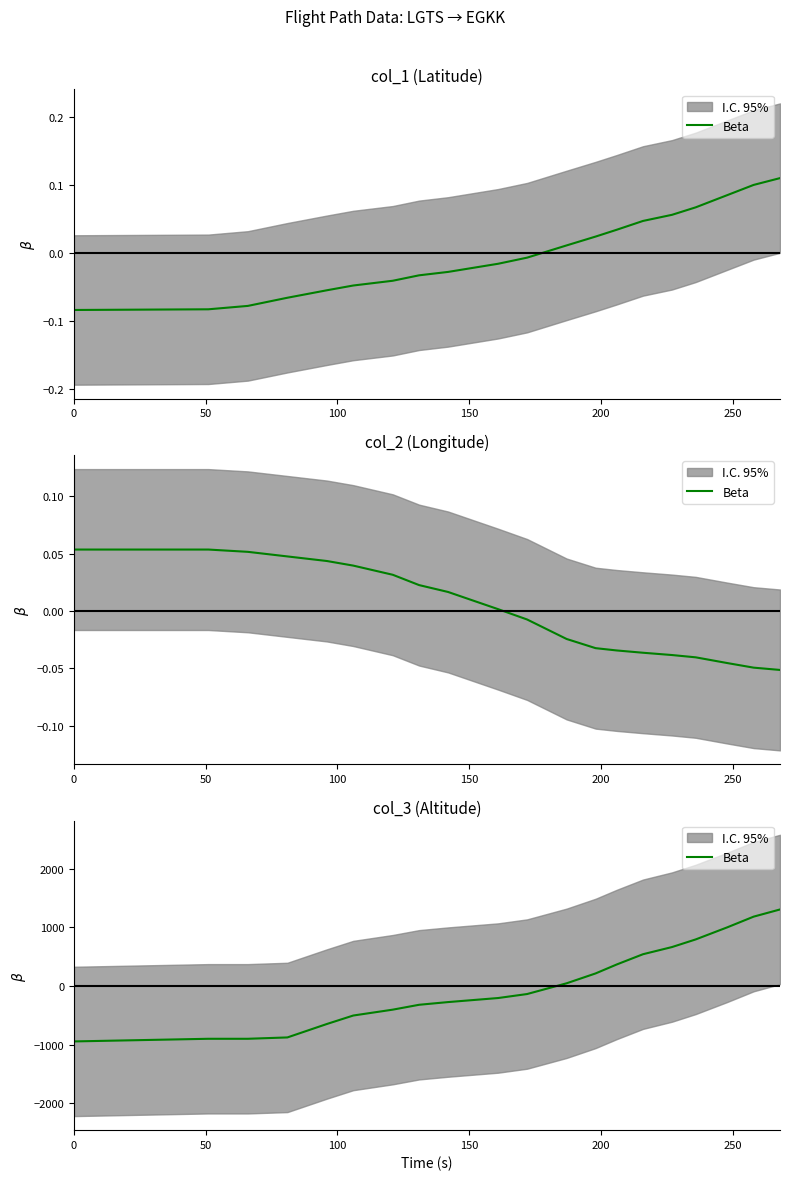

How many values are above zero?

9